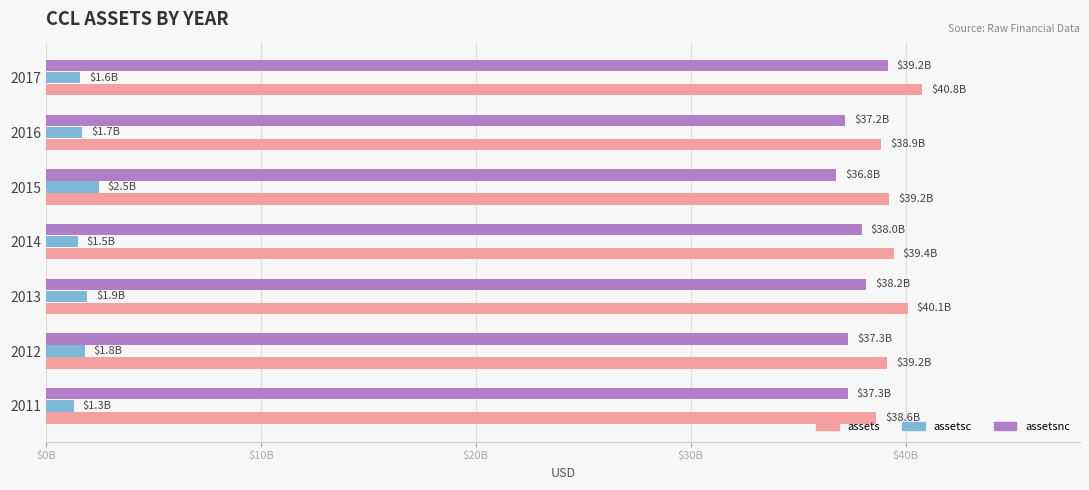

What are all the series names shown in the legend?

assets, assetsc, assetsnc